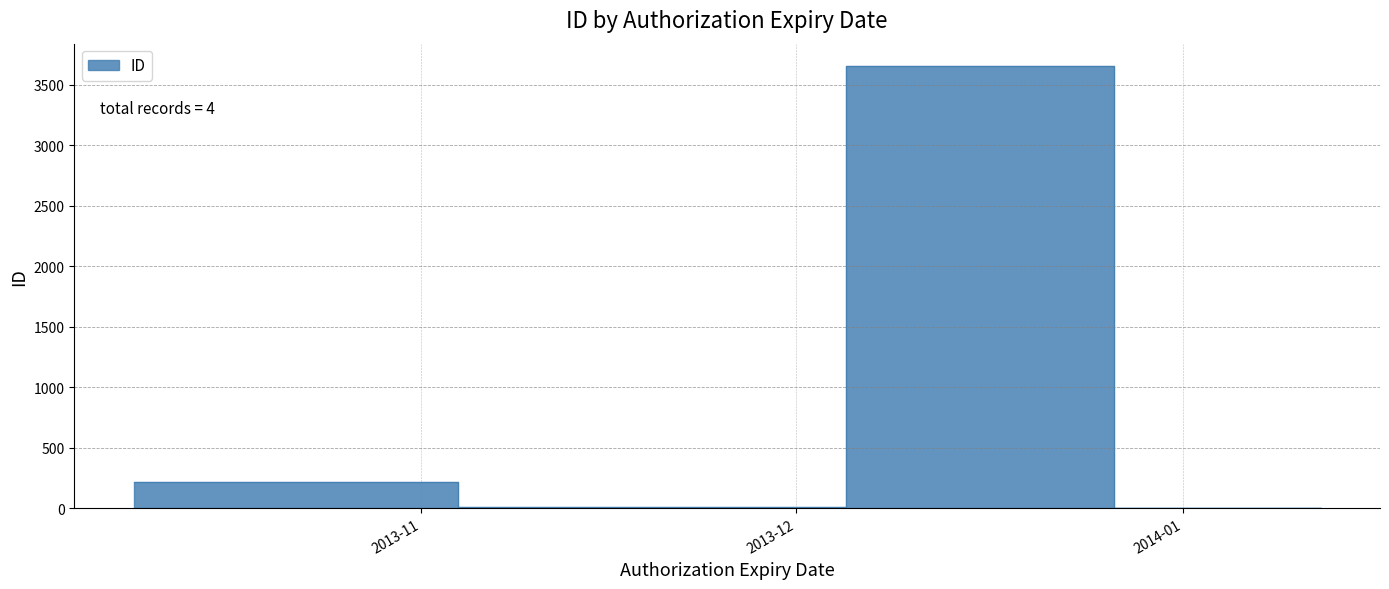

Which category has the lowest value across all series?

2014-01-12